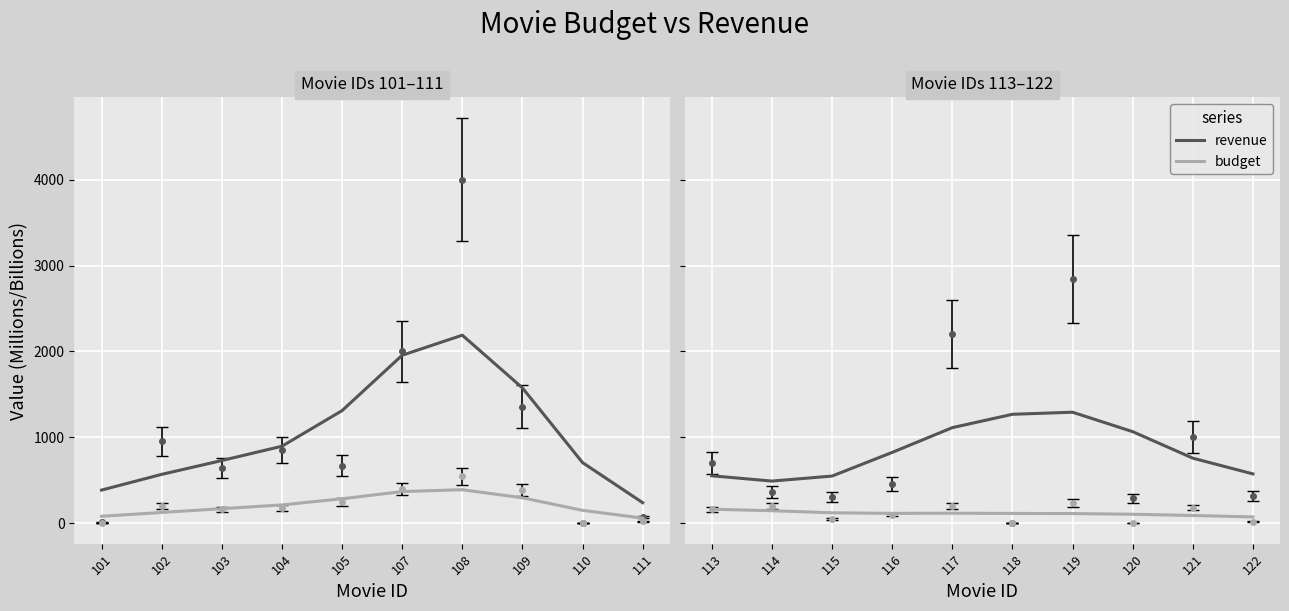

Which series has the largest total across all categories?

revenue